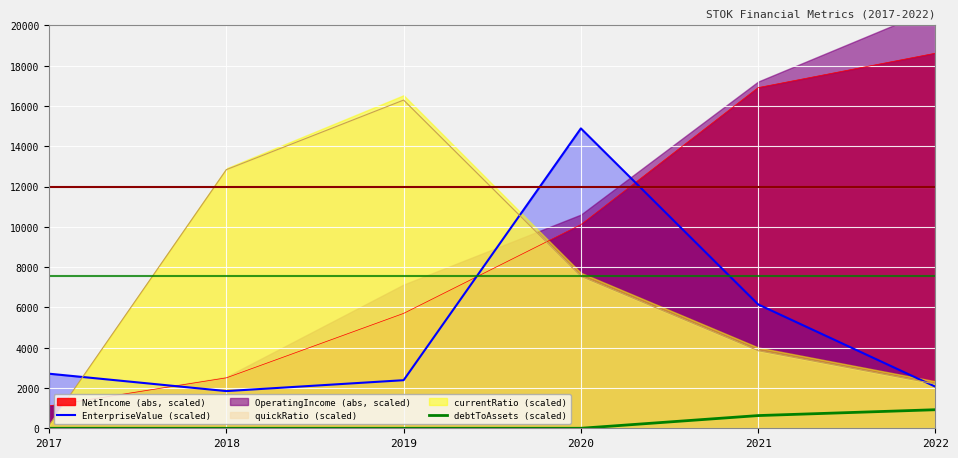

True or false: EnterpriseValue (scaled) has a value of 657.7 at 2022.

False